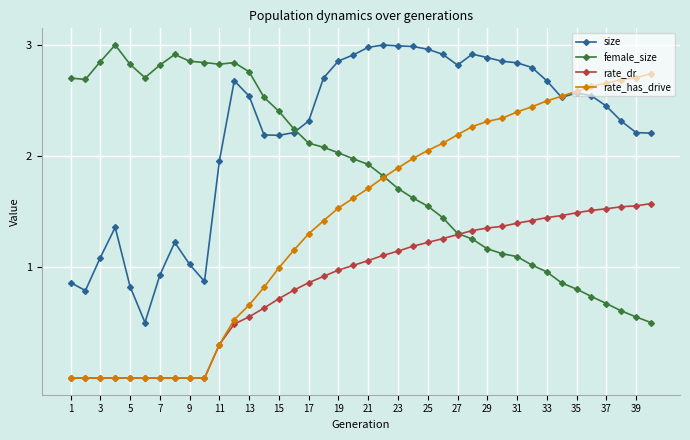

Which series has the largest total across all categories?

size